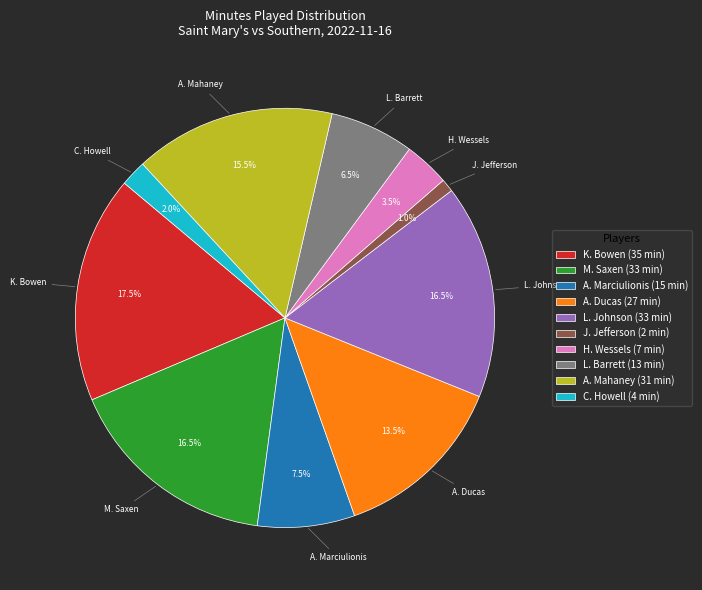

Between H. Wessels and K. Bowen, which is larger?

K. Bowen